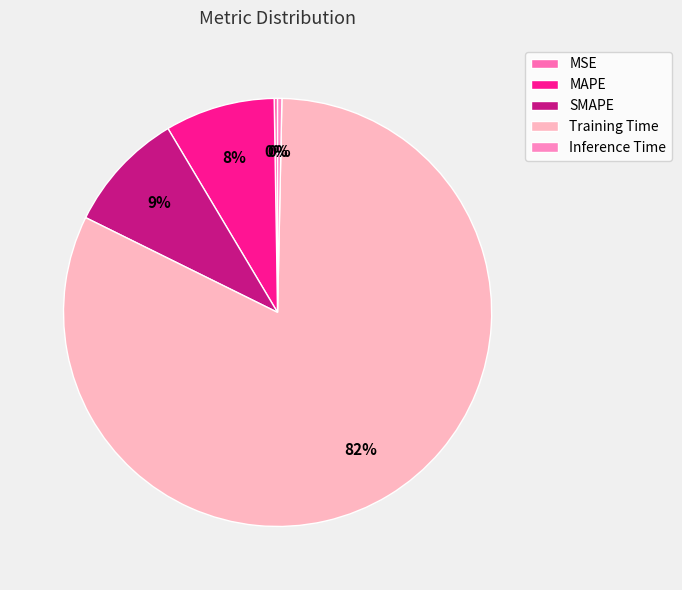

How many slices are in this pie chart?

5